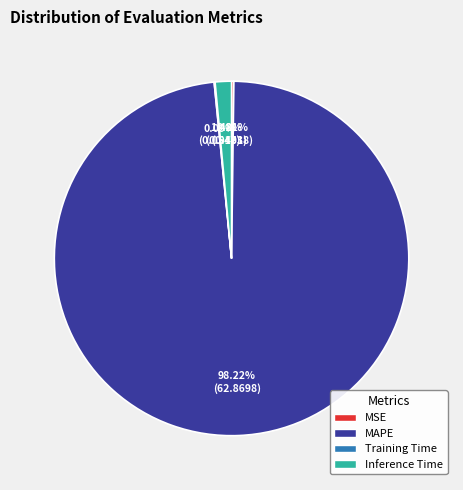

Which slice represents more than half of the pie?

MAPE